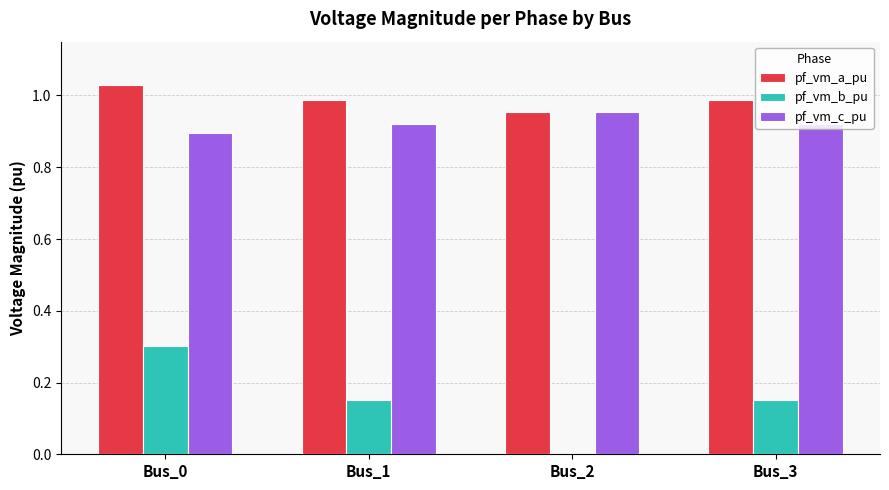

The value of pf_vm_a_pu at Bus_2 is 0.2. True or false?

False